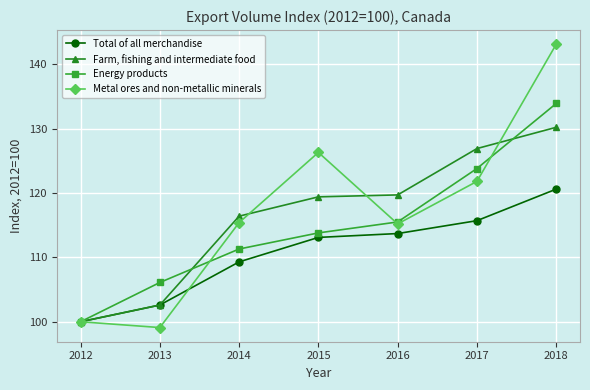

What is the average value of the Metal ores and non-metallic minerals series?

117.3